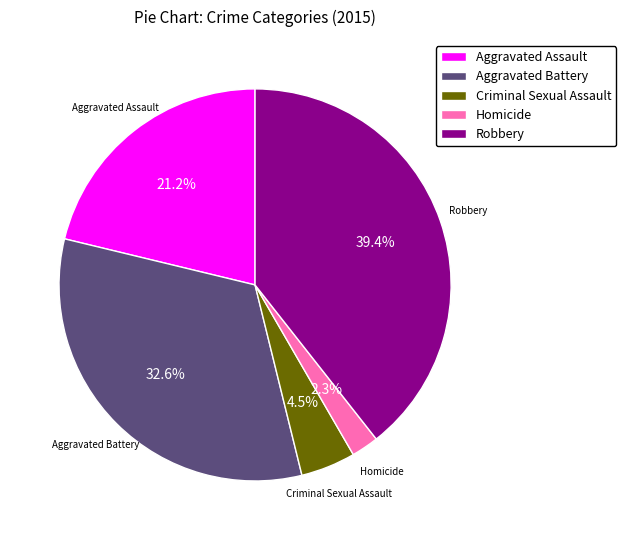

Is the sum of Robbery and Criminal Sexual Assault greater than half?

No